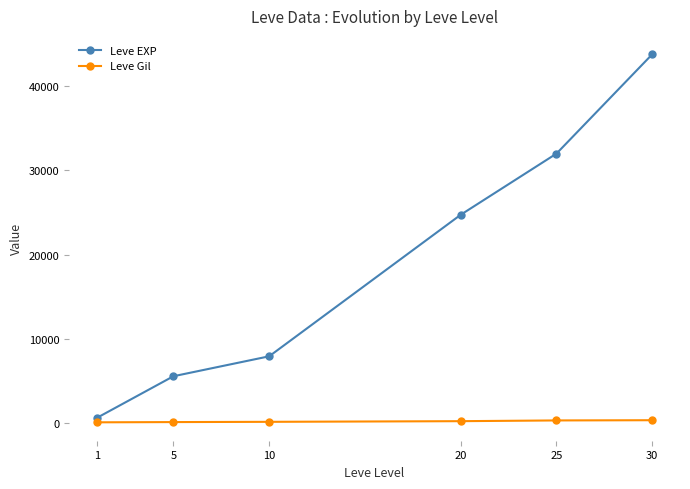

True or false: Leve EXP and Leve Gil cross at least once.

False